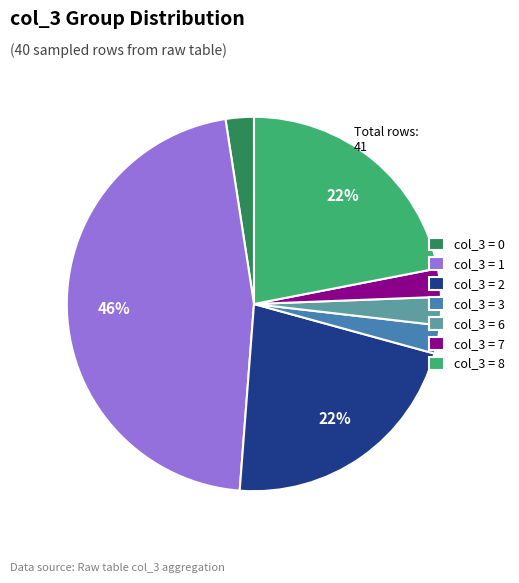

How many segments does this pie chart have?

7